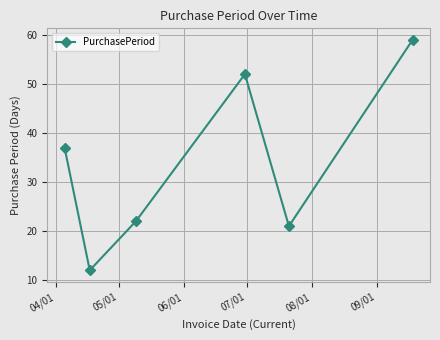

How many interior local peaks (higher than both neighbors) does the data have?

1